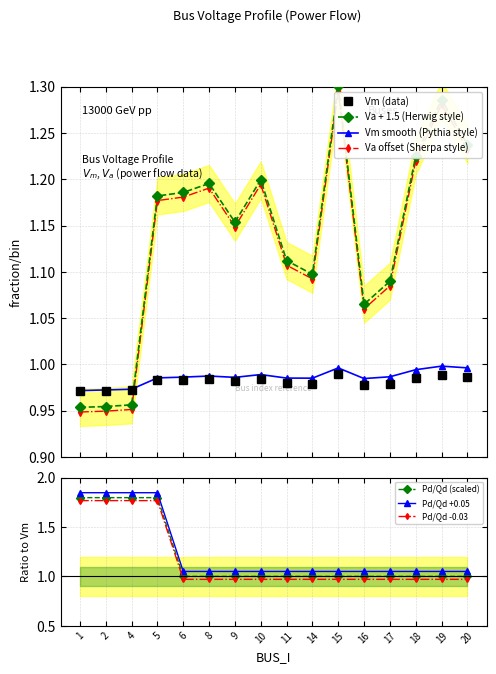

Does the chart have visible grid lines?

Yes